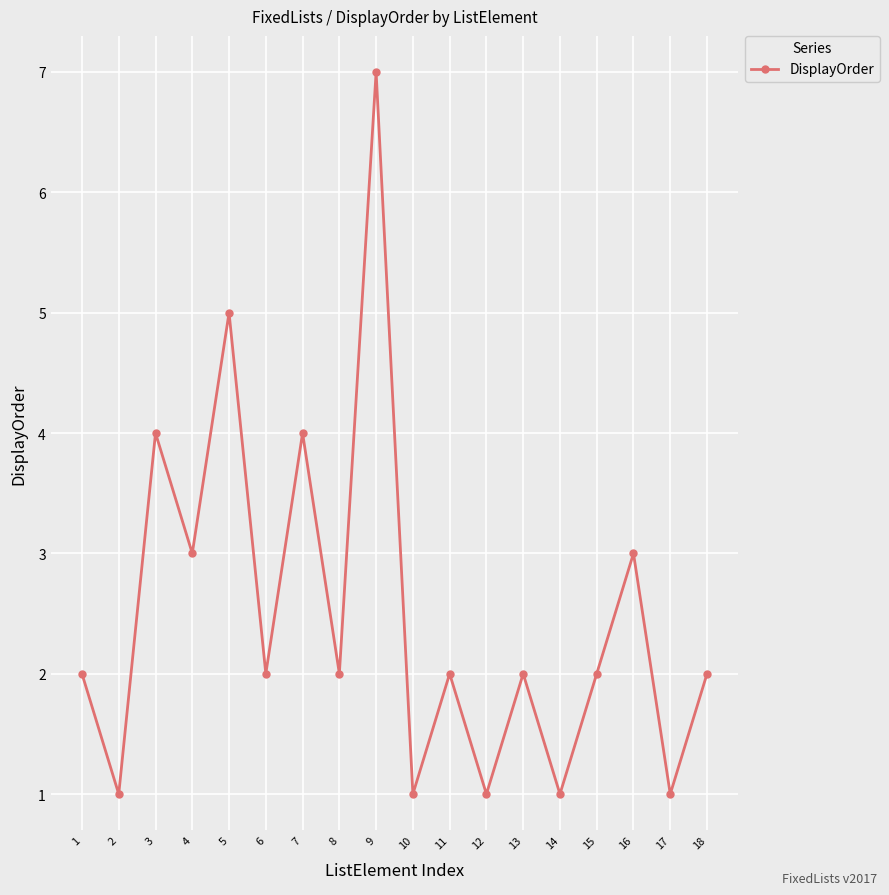

Between 6 and 10, which is larger?

6